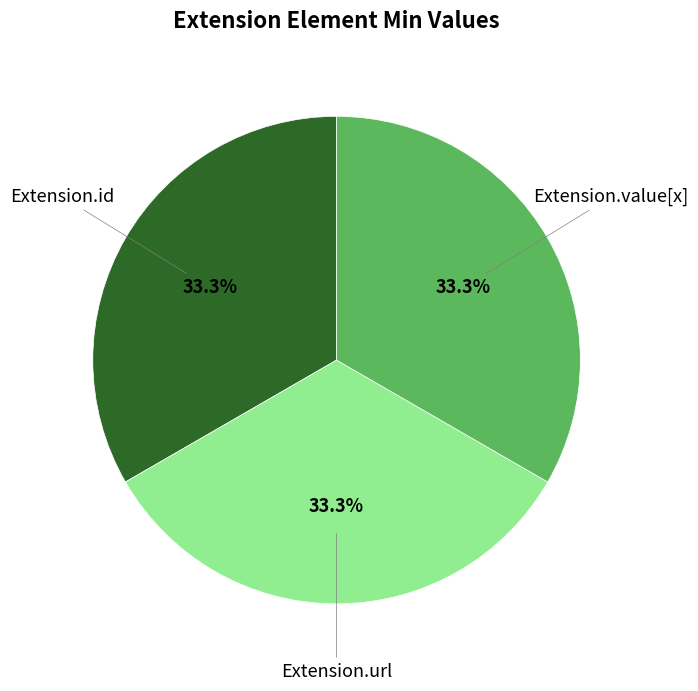

Is there any slice that represents more than half of the pie?

No